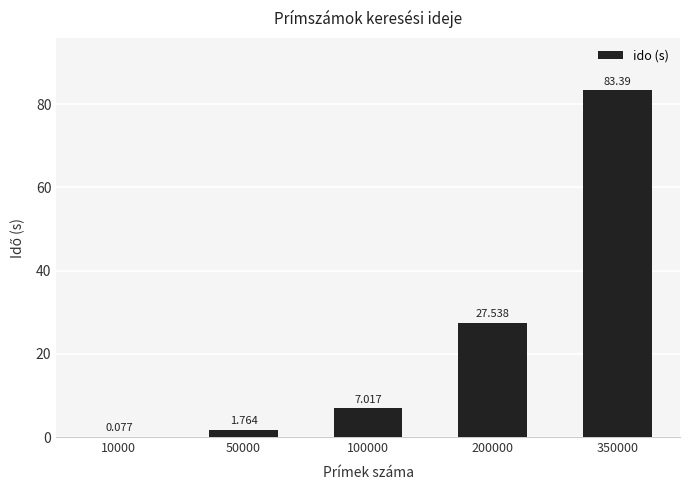

List the labels in order of value, largest first.

350000, 200000, 100000, 50000, 10000